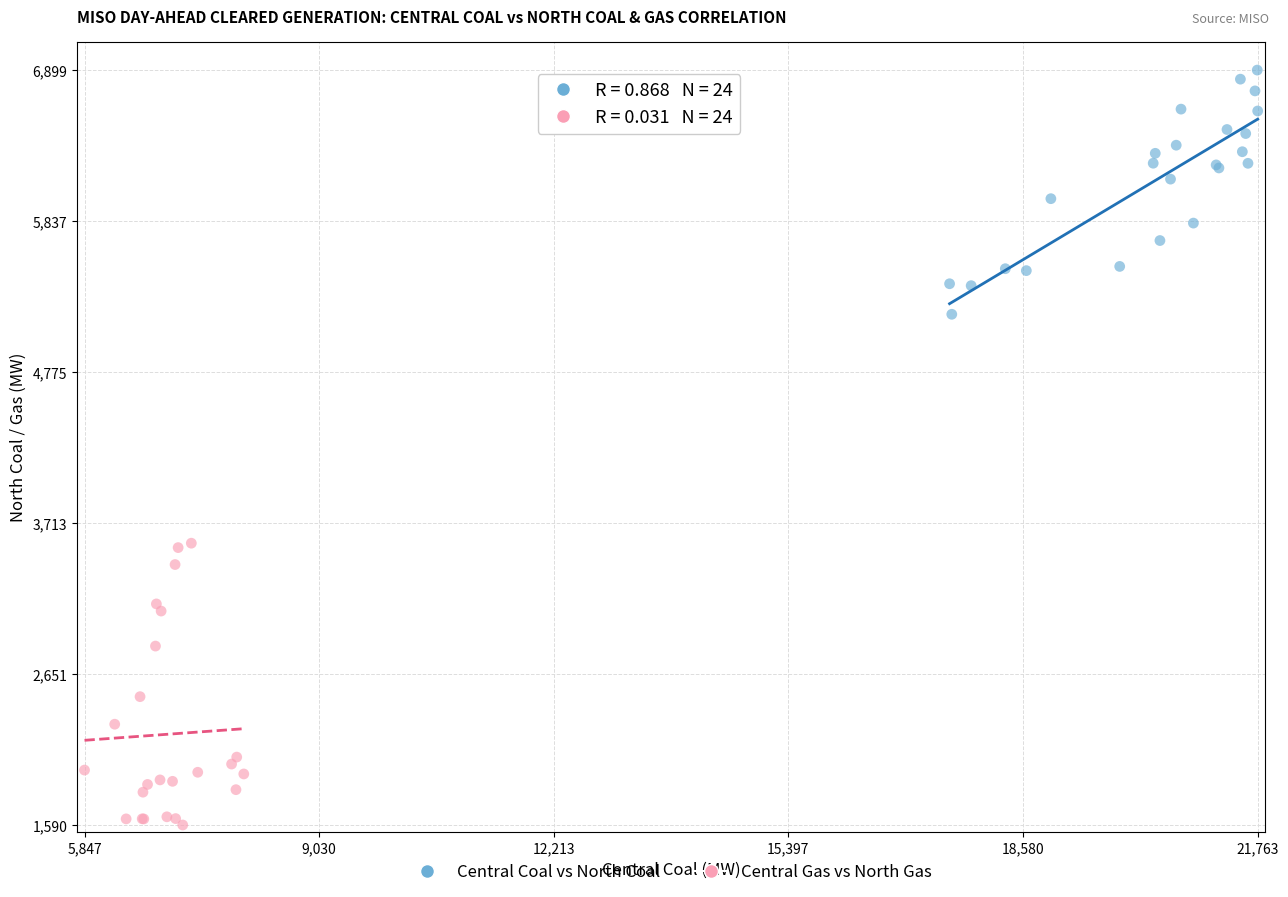

Which series has the widest spread of Y values?

Central Gas vs North Gas